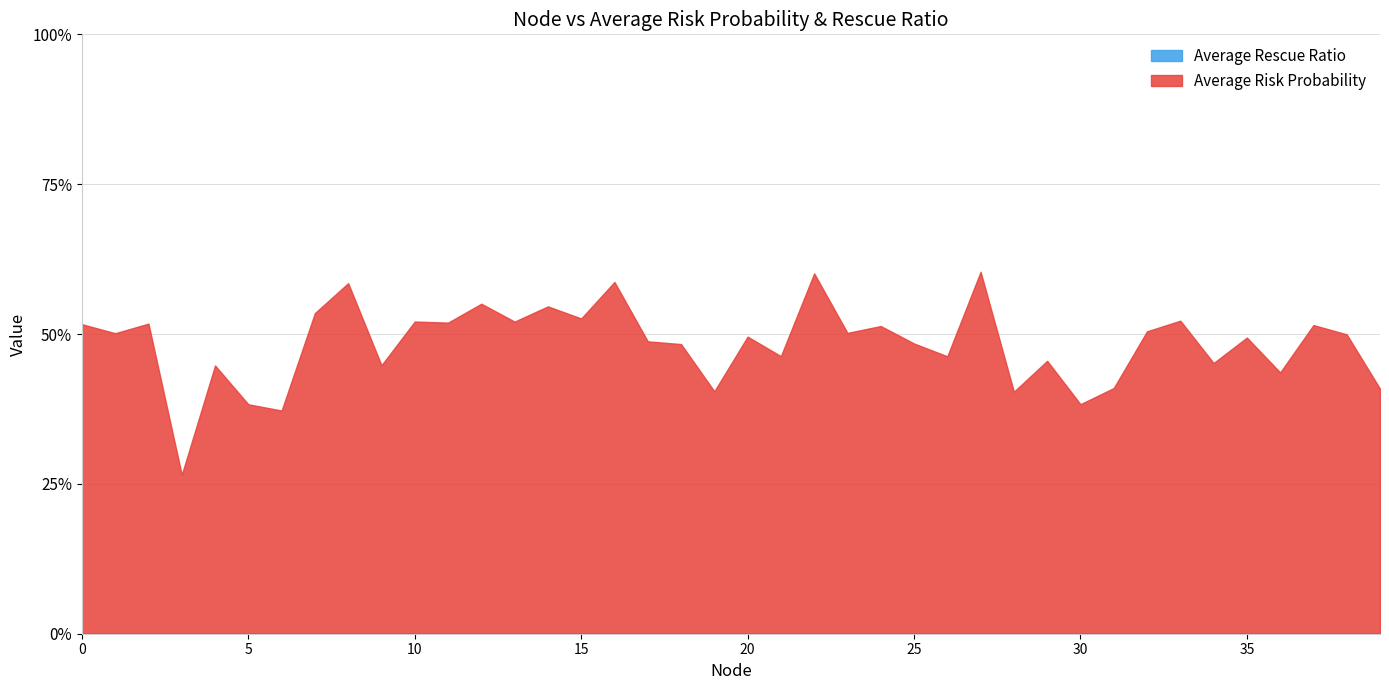

What is the value of the Average Risk Probability point at the 30th from the left?

0.5